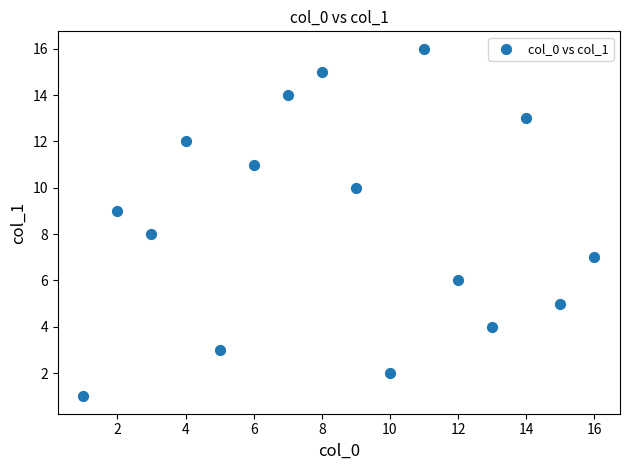

What is the range of Y values (max minus min)?

15